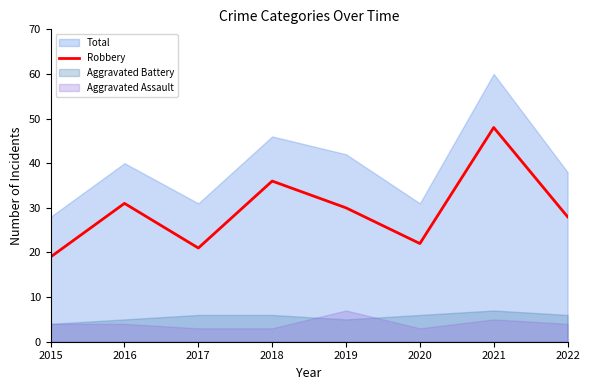

How many points are lower than both their immediate neighbors (excluding endpoints)?

2